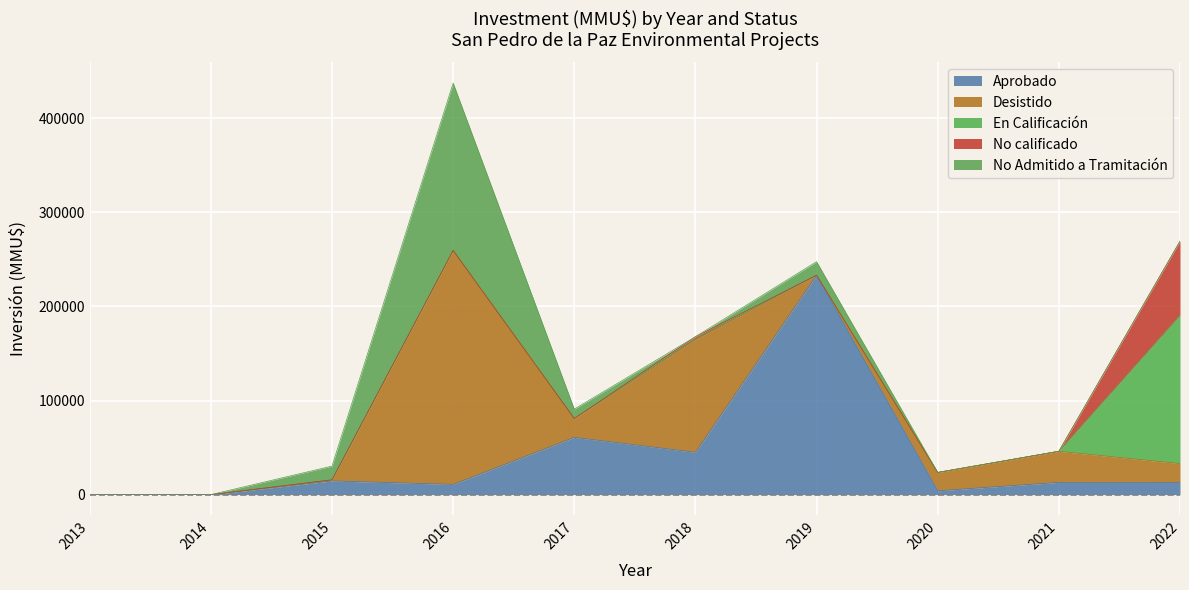

What is the sum of the Aprobado values at 2019 and 2022?

246200